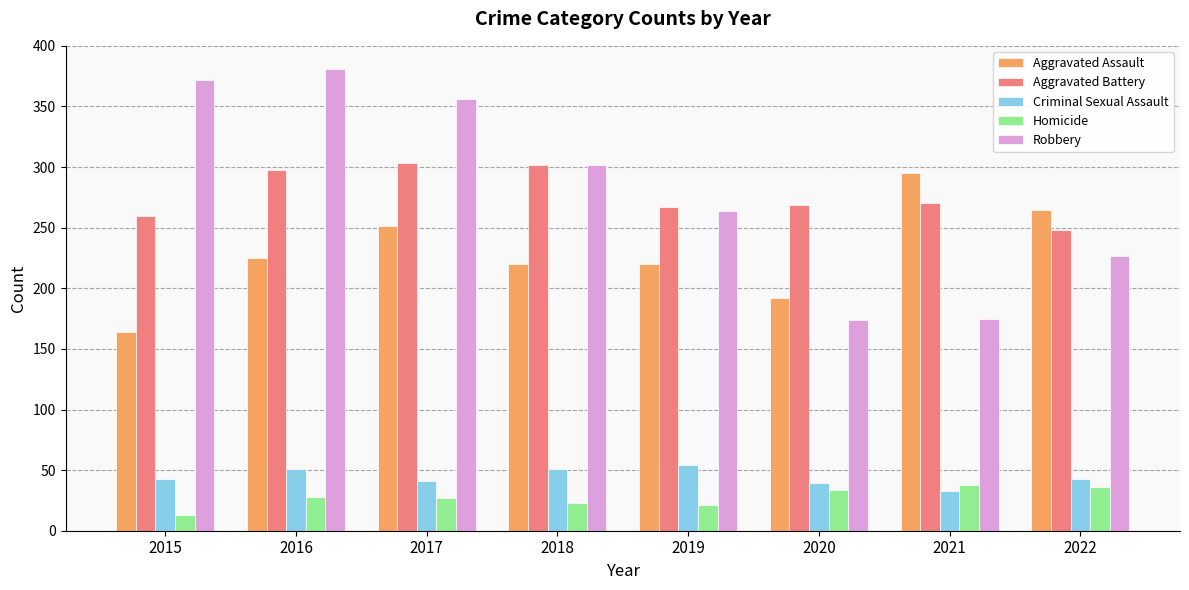

What is the approximate value of Aggravated Battery at 2019?

267